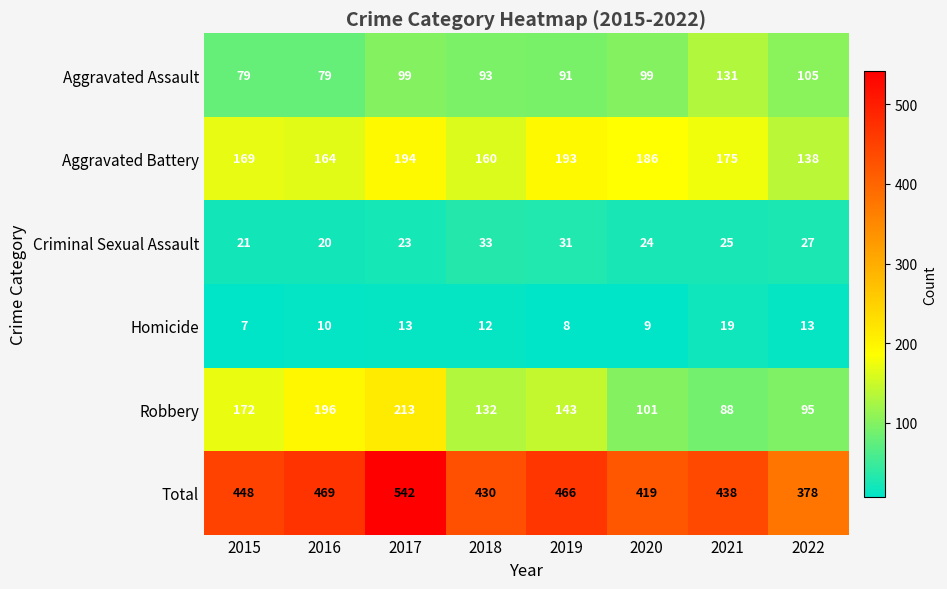

At how many categories does at least one series exceed 268?

8